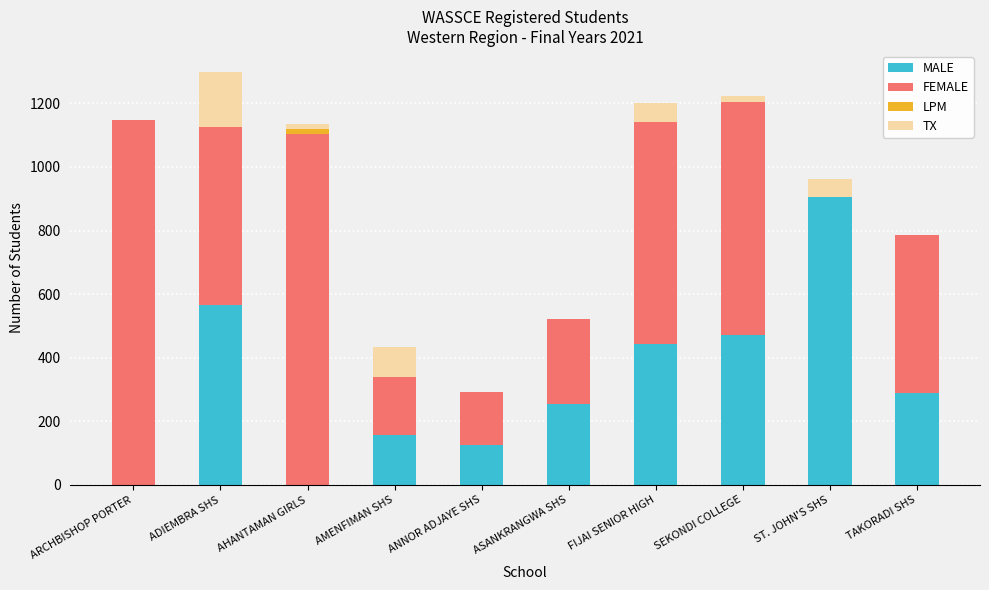

What is the total value across all series at AMENFIMAN SHS?

435